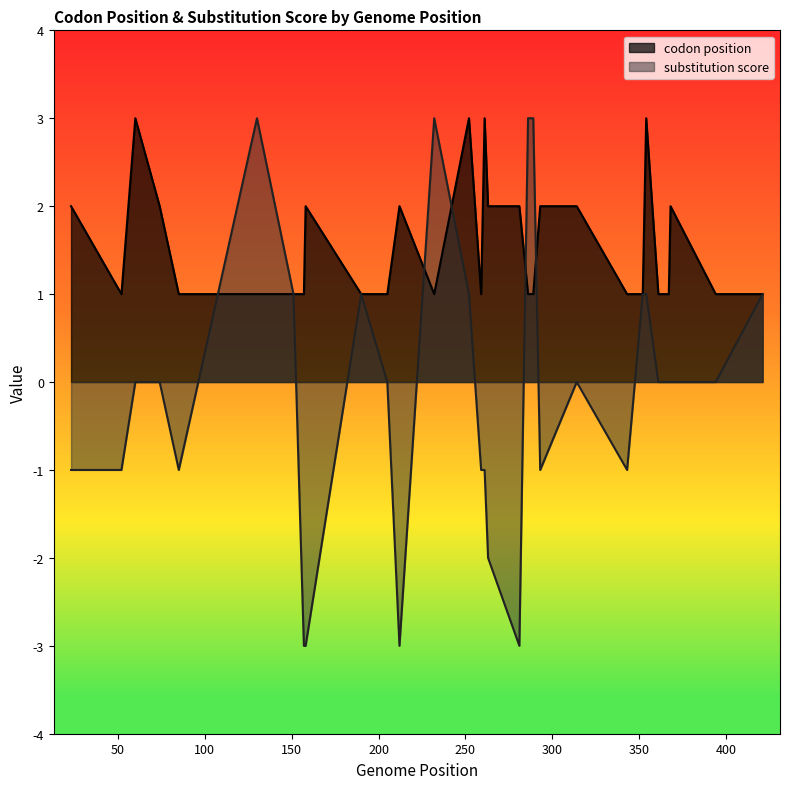

Which has a higher value, 263 or 394?

263